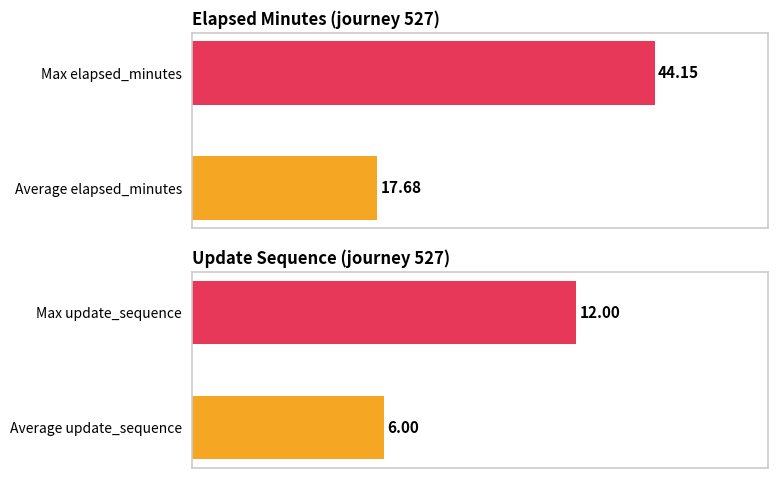

What is the average value of the elapsed_minutes series?

30.9